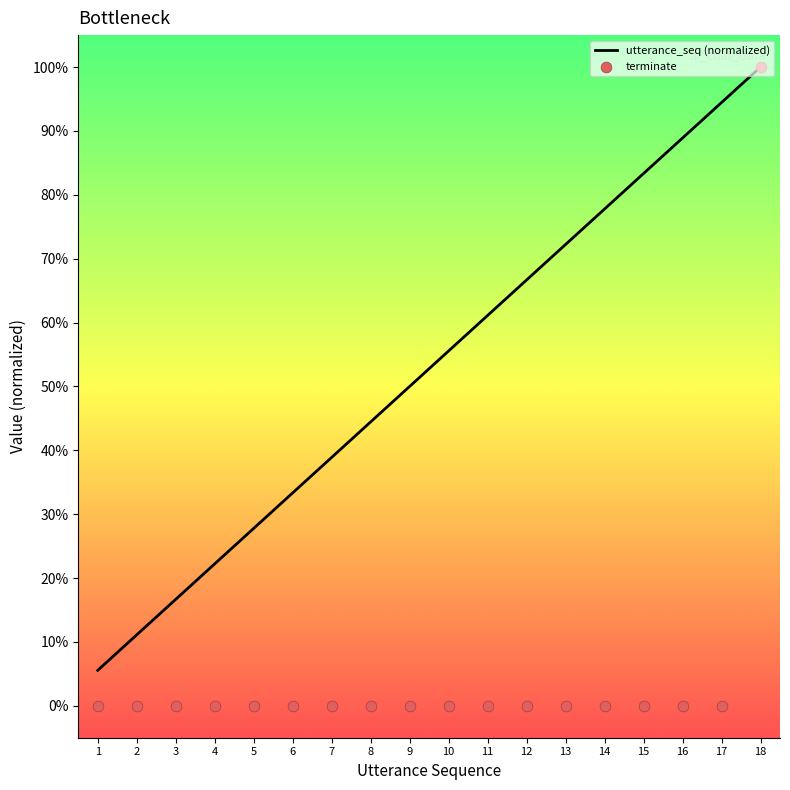

At which category is the sum across all series the highest?

18